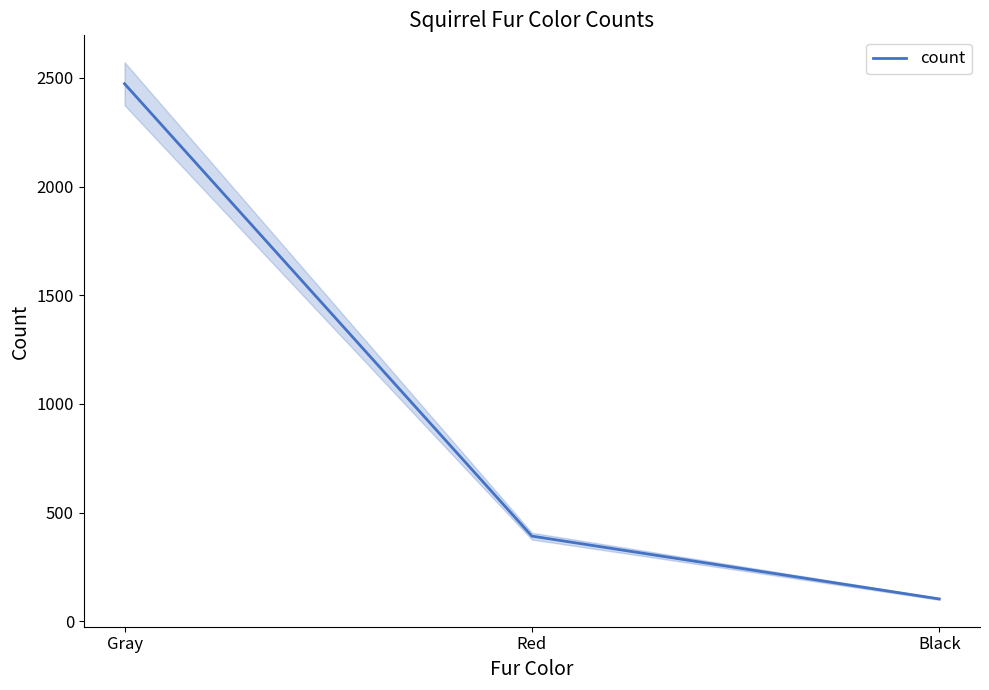

How many lines are shown in the chart?

1